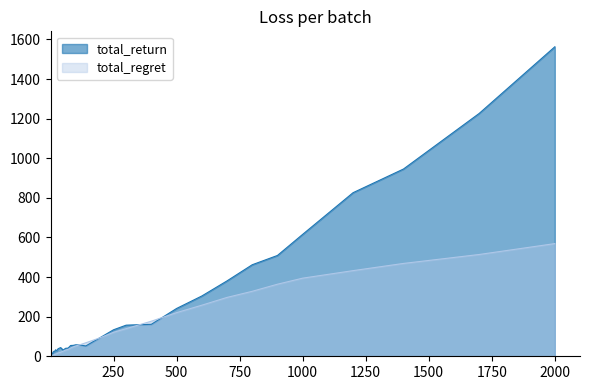

Which series changed the most between 4 and 300?

total_return